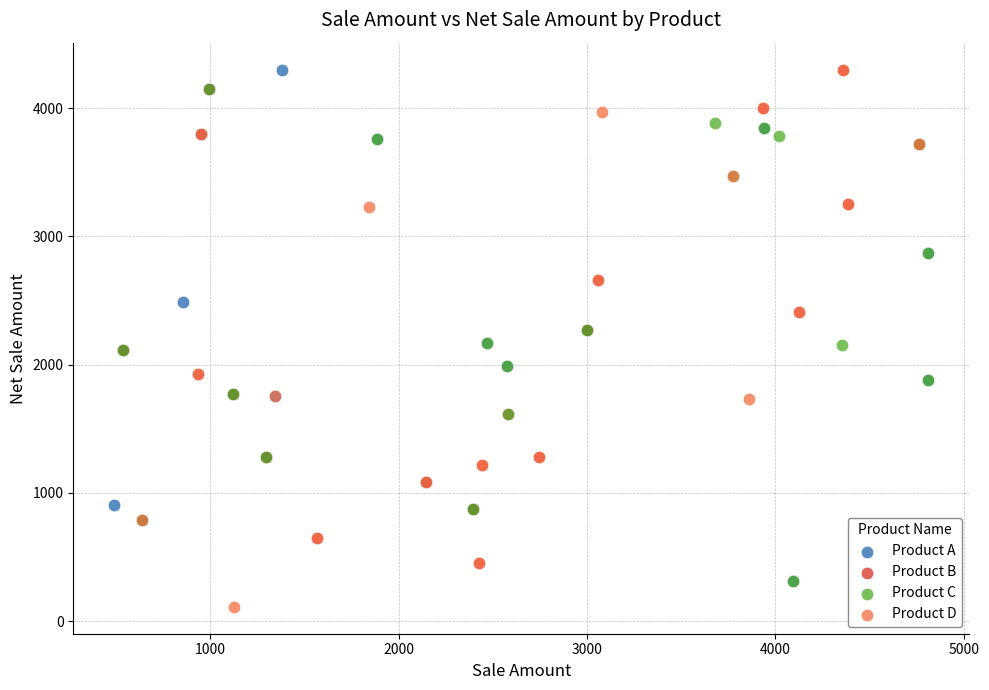

What are all the series names shown in the legend?

Product A, Product B, Product C, Product D